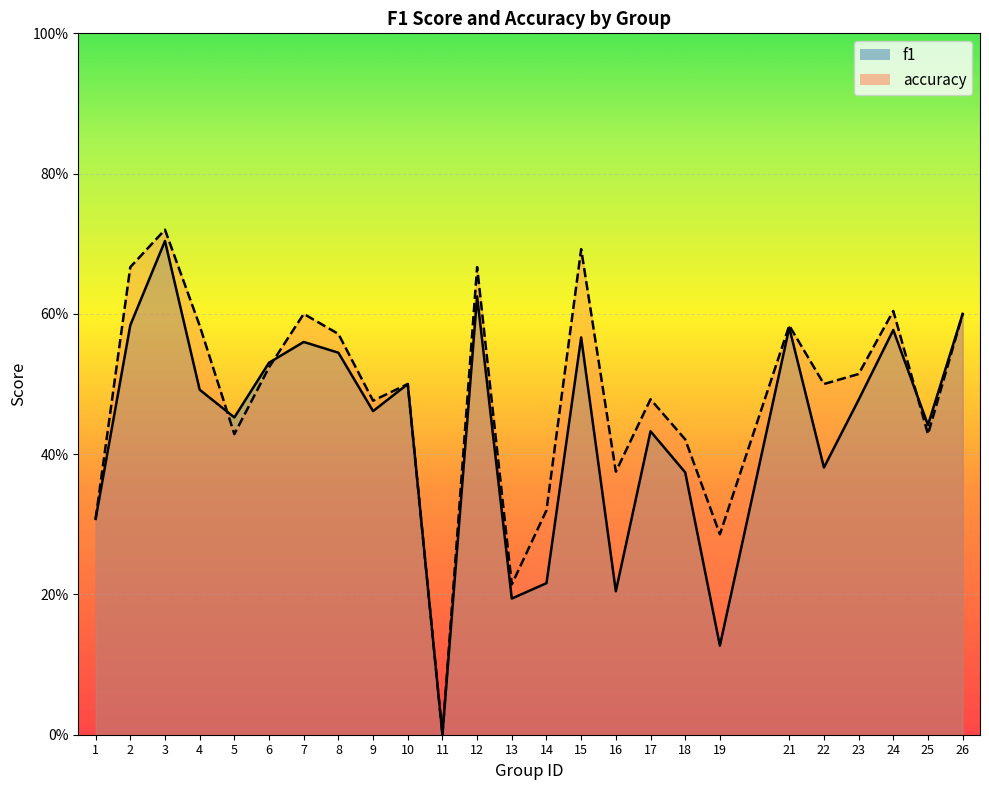

Rank the series by their maximum value, from lowest to highest.

f1, accuracy